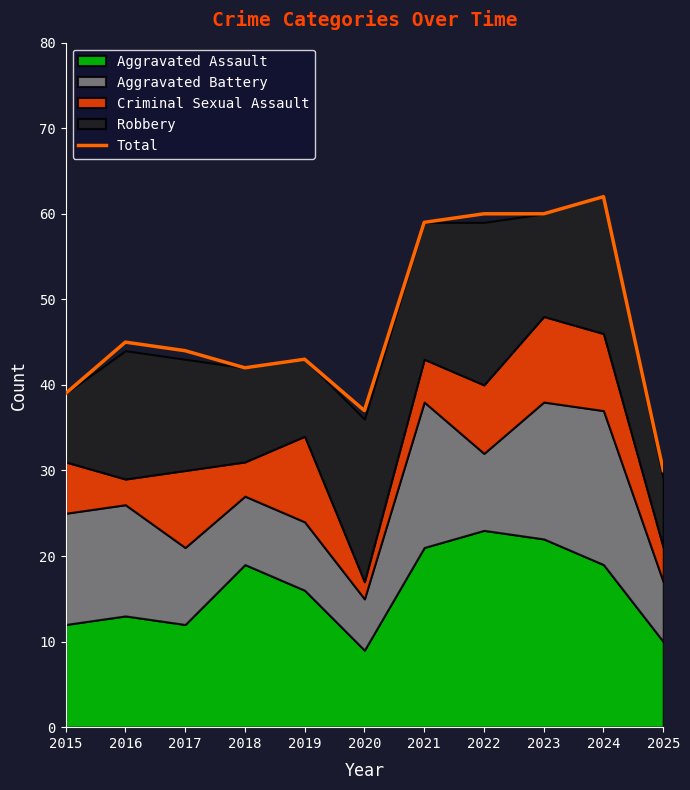

How many categories are shown in the chart?

11